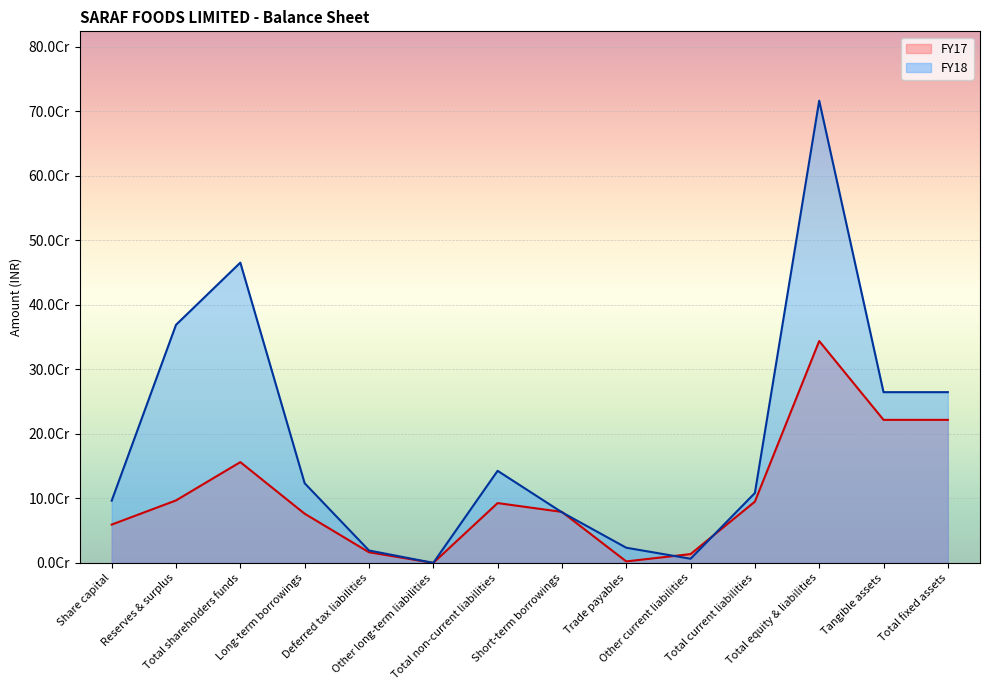

At which category does the chart reach its minimum across all series?

Other long-term liabilities